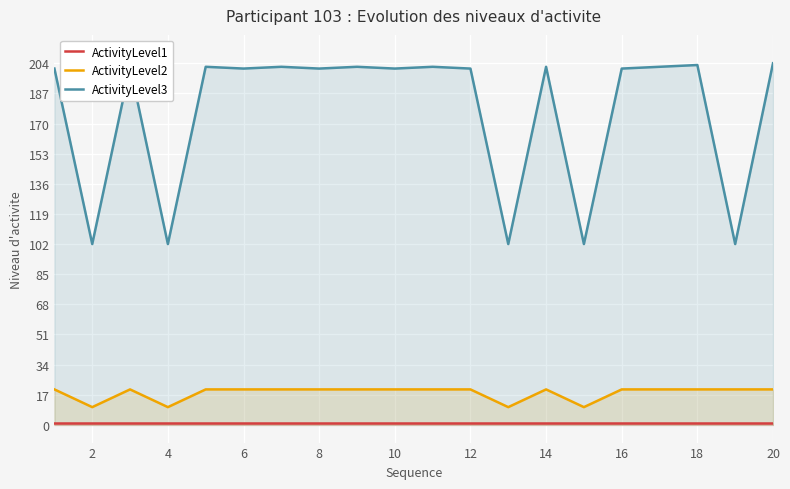

How many distinct data groups are displayed?

3